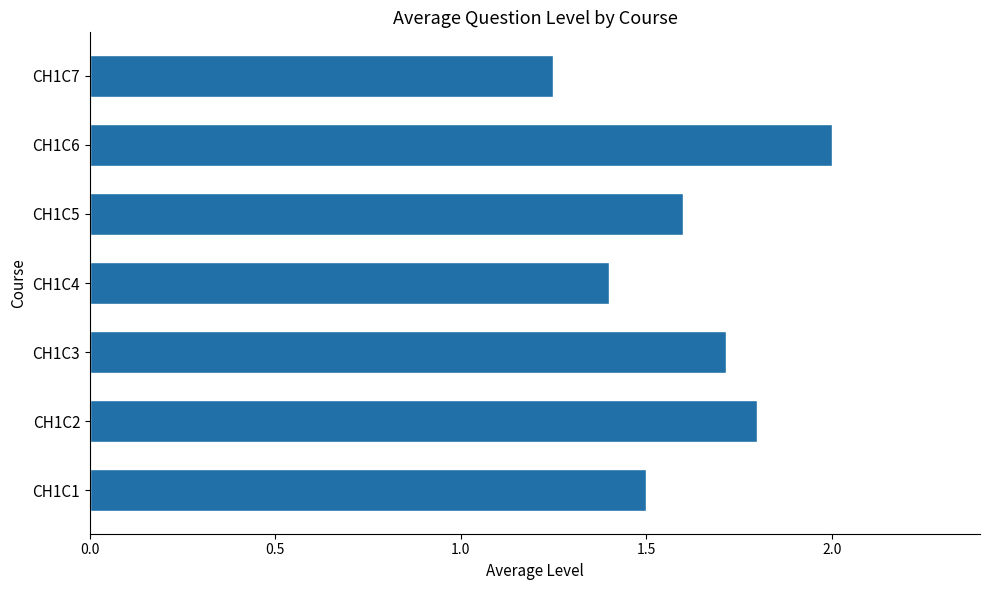

At which category does the chart reach its minimum across all series?

CH1C7